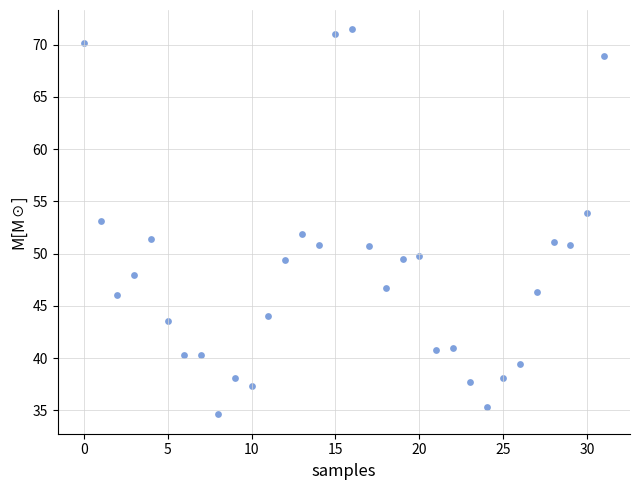

Count the number of points in this scatter plot.

32